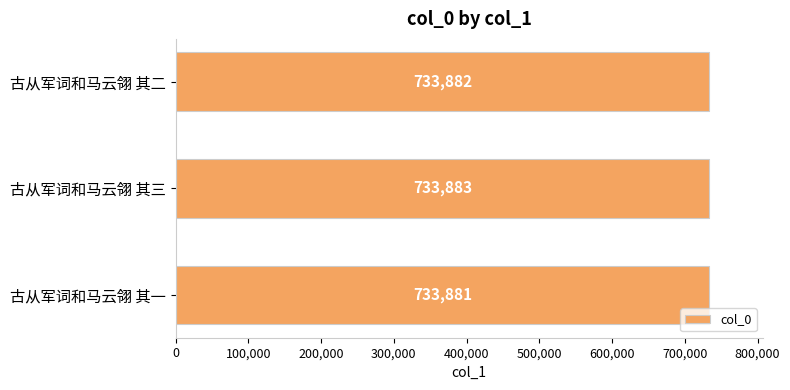

Count the values in the range 733881 to 733883.

3